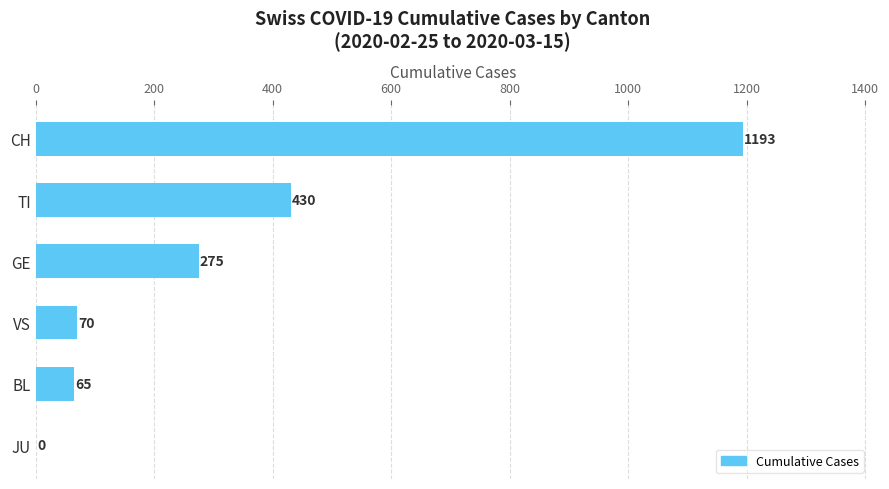

Reading bottom to top, transcribe all the data shown in this chart.

JU=0	BL=65	VS=70	GE=275	TI=430	CH=1193